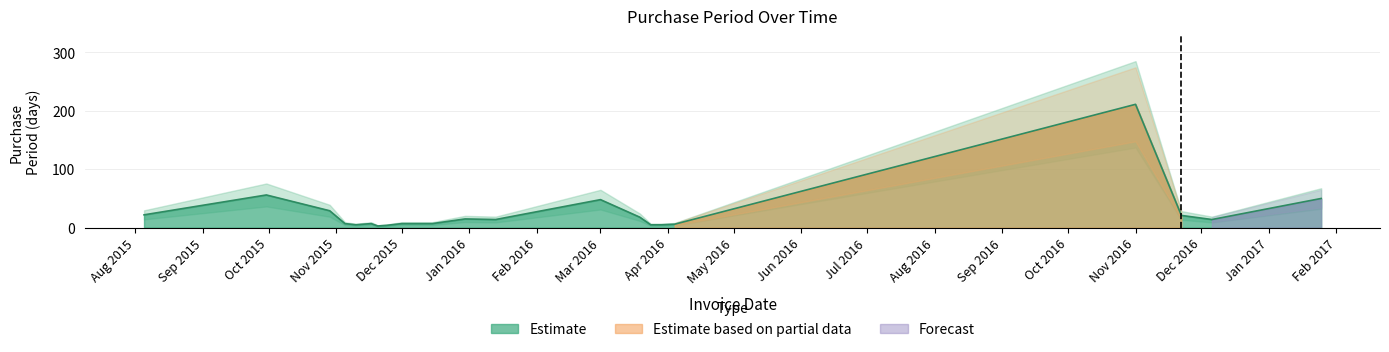

Approximately how many times larger is the value at 2015-12-08 compared to 2015-11-05?

1.0